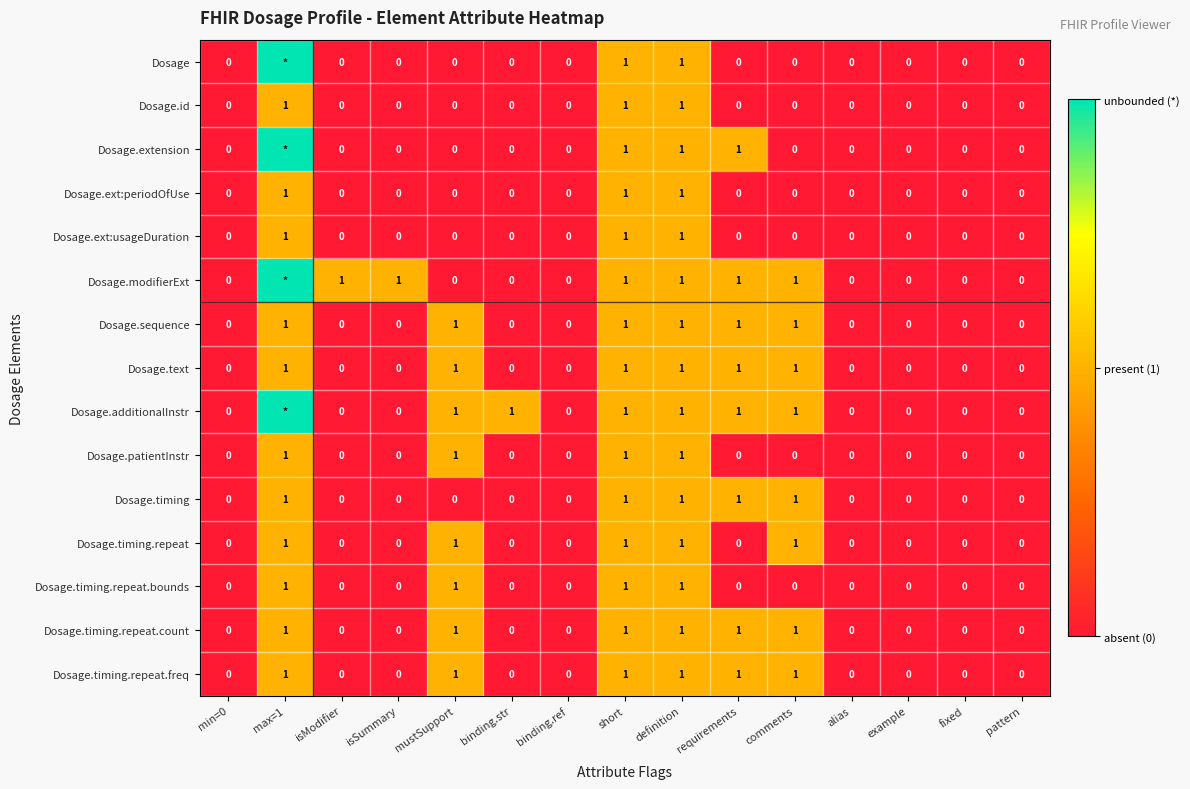

What is the sum of all Dosage.ext:periodOfUse values?

3